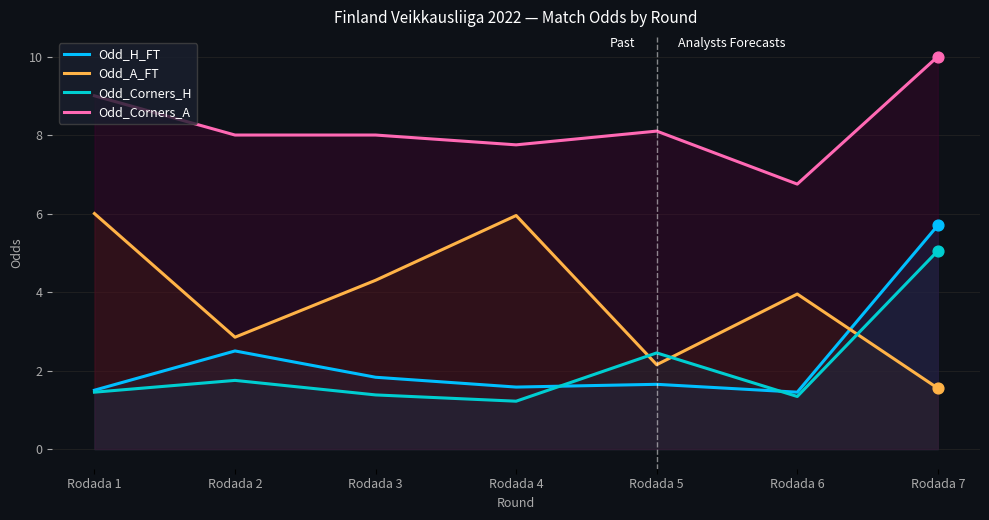

Which series has the largest total across all categories?

Odd_Corners_A